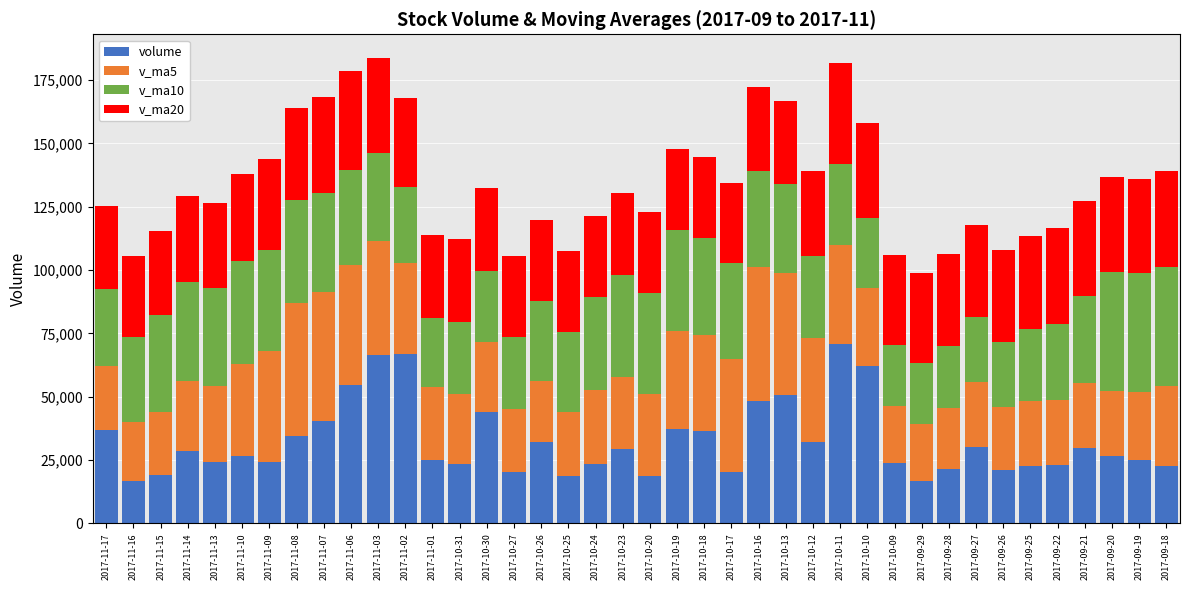

What is the average value of the volume series?

32410.6